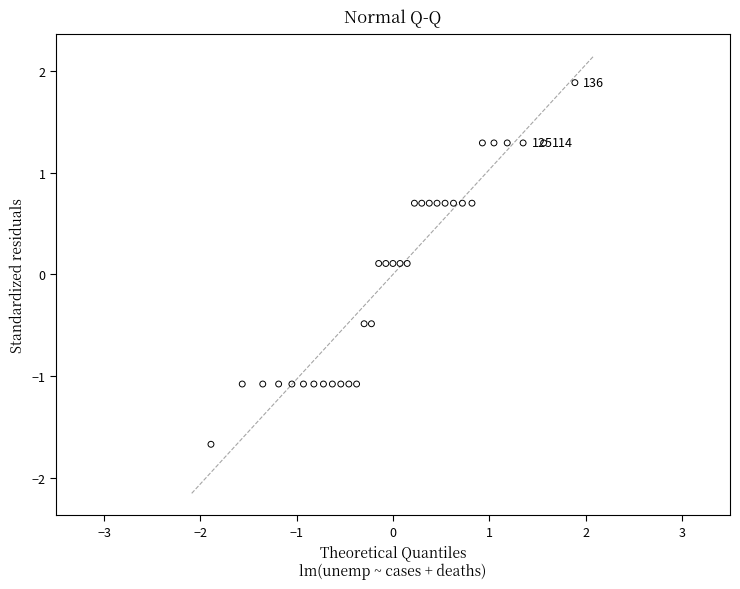

What is the range of X values (max minus min)?

3.8